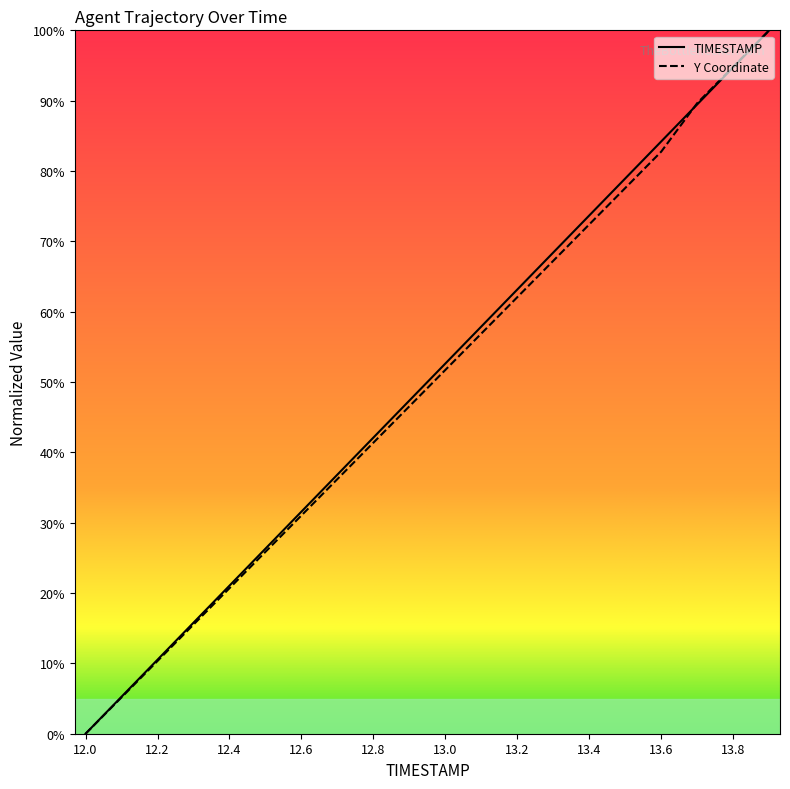

Reading right to left, extract all data points from this chart.

TIMESTAMP: 100.0	94.7	89.5	84.2	78.9	73.7	68.4	63.2	57.9	52.6	47.4	42.1	36.8	31.6	26.3	21.1	15.8	10.5	5.3	0.0
Y: 100.0	94.8	89.7	82.8	77.6	72.4	67.2	62.1	56.9	51.7	46.6	41.4	36.2	31.0	25.9	20.7	15.5	10.3	5.2	0.0